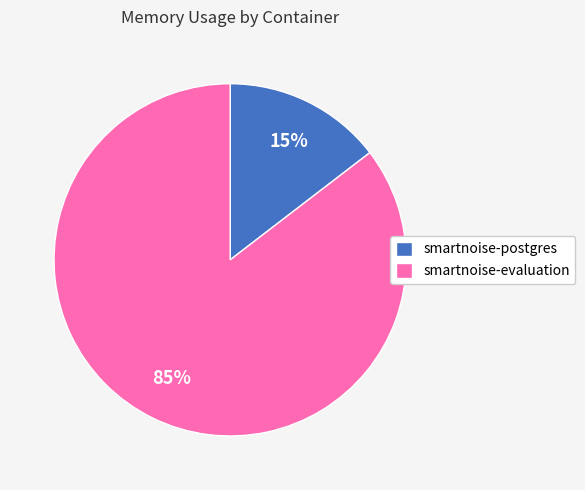

What is the smallest slice in the pie chart?

smartnoise-postgres